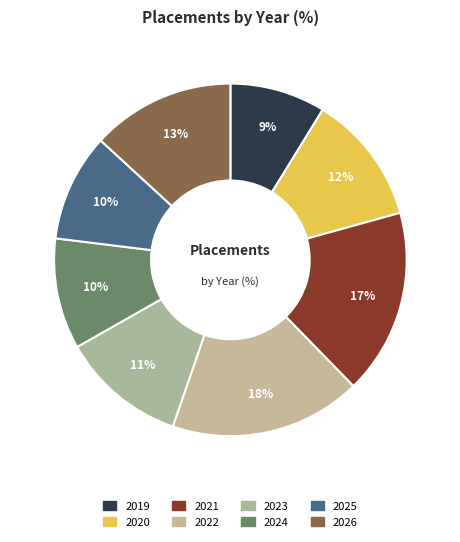

Is it true that 2019 is 9% of the pie?

True